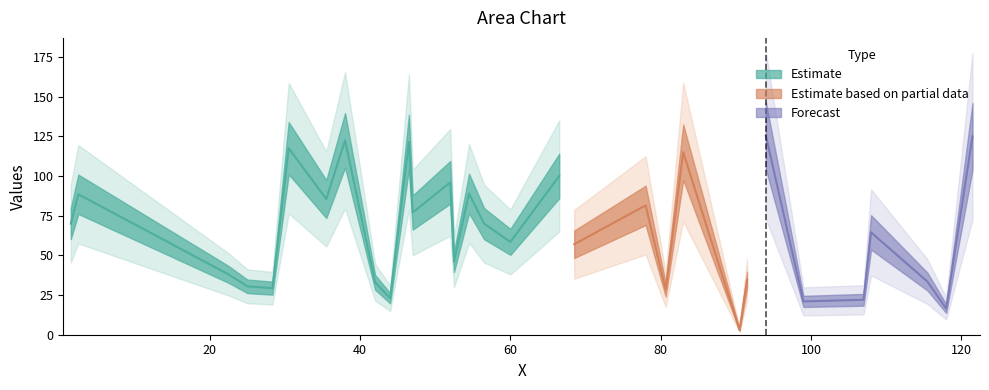

Does the chart display data point markers on the line(s)?

No